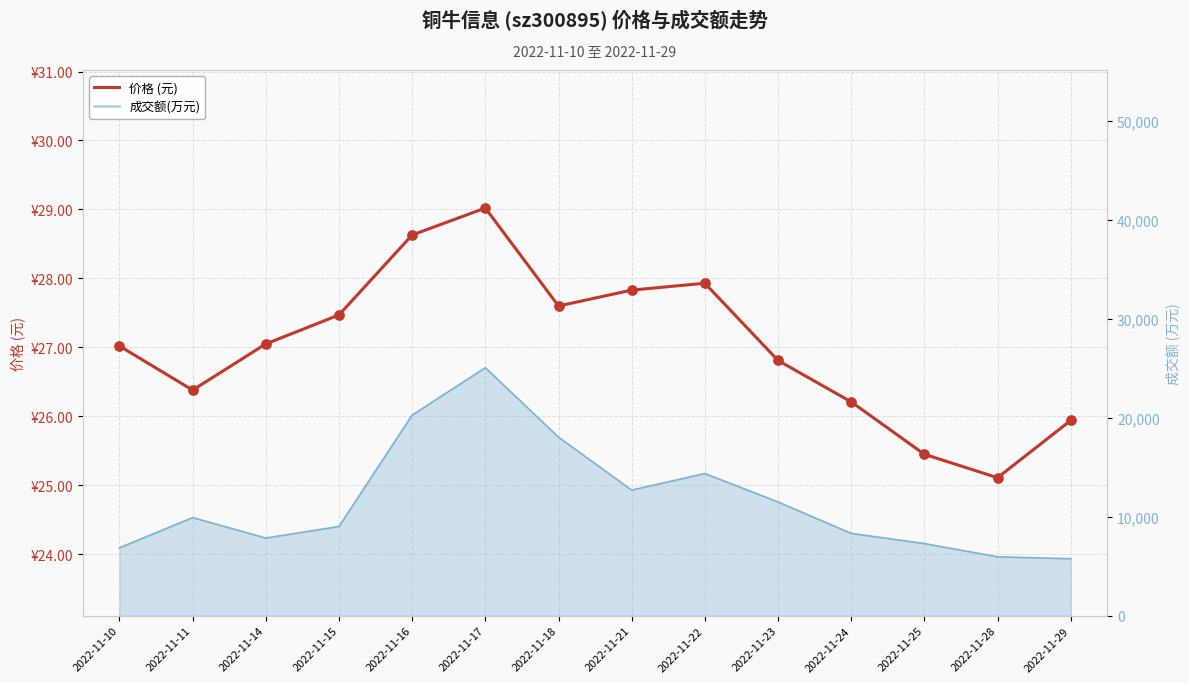

What is the change in value from 2022-11-10 to 2022-11-28?

-1.9